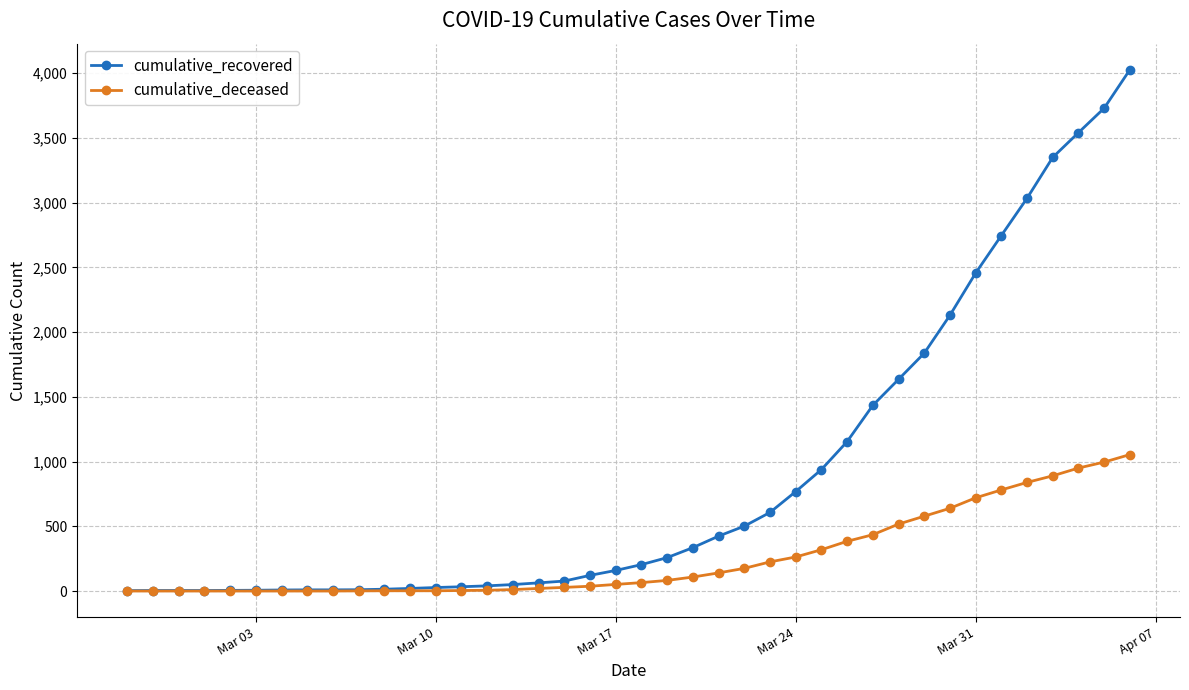

What is the highest value of the cumulative_deceased series?

1054